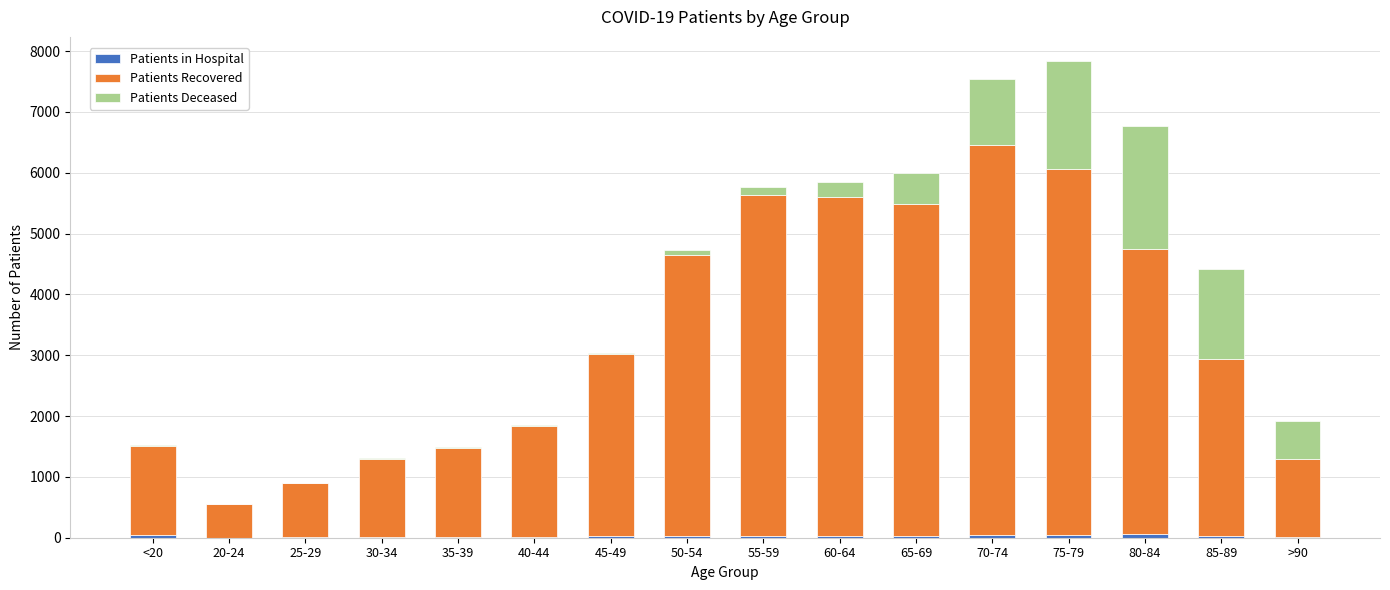

Count the number of categories in the chart.

16